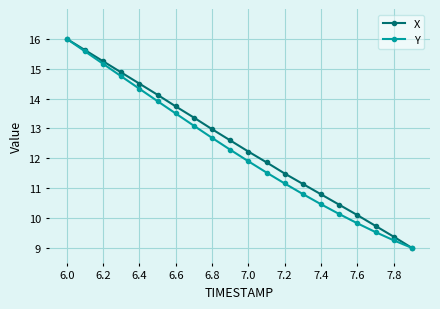

True or false: Y has more than 2 interior local peaks.

False